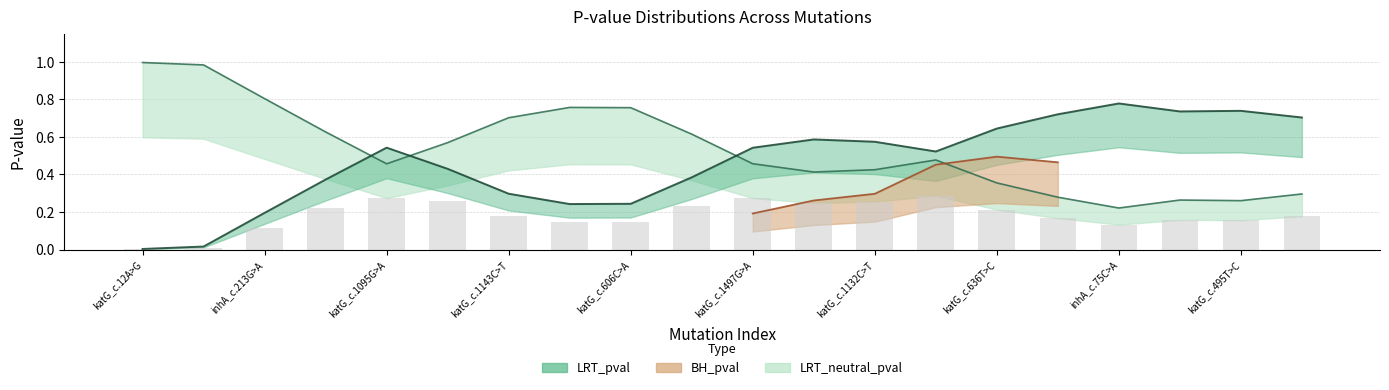

What are all the series names shown in the legend?

LRT_pval, LRT_neutral_pval, BH_pval